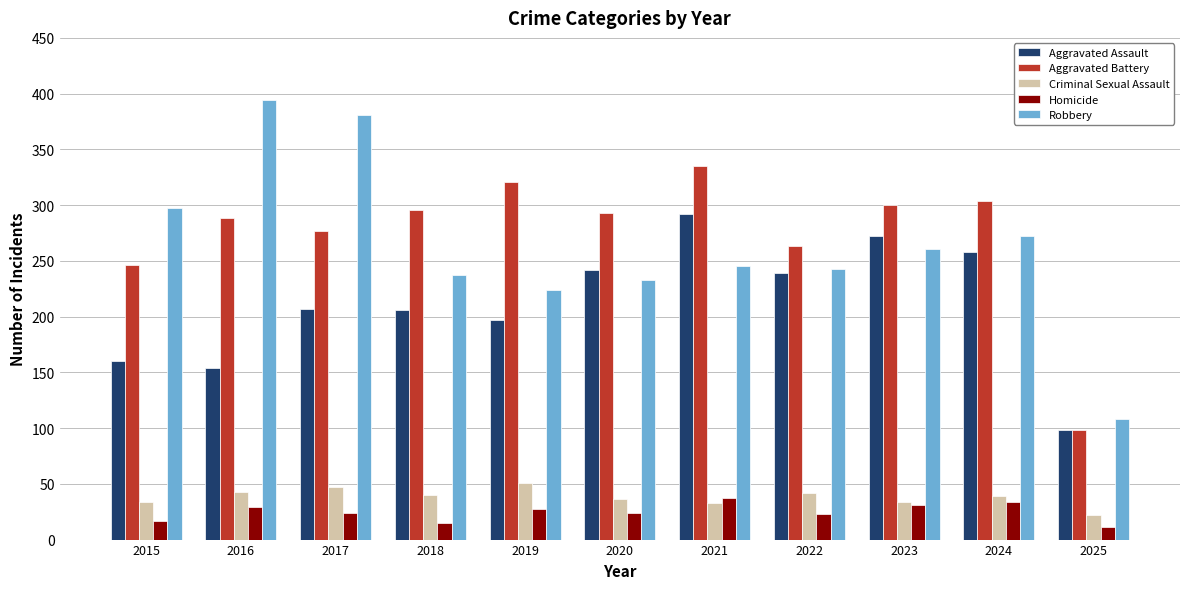

Which series has the widest spread of values?

Robbery